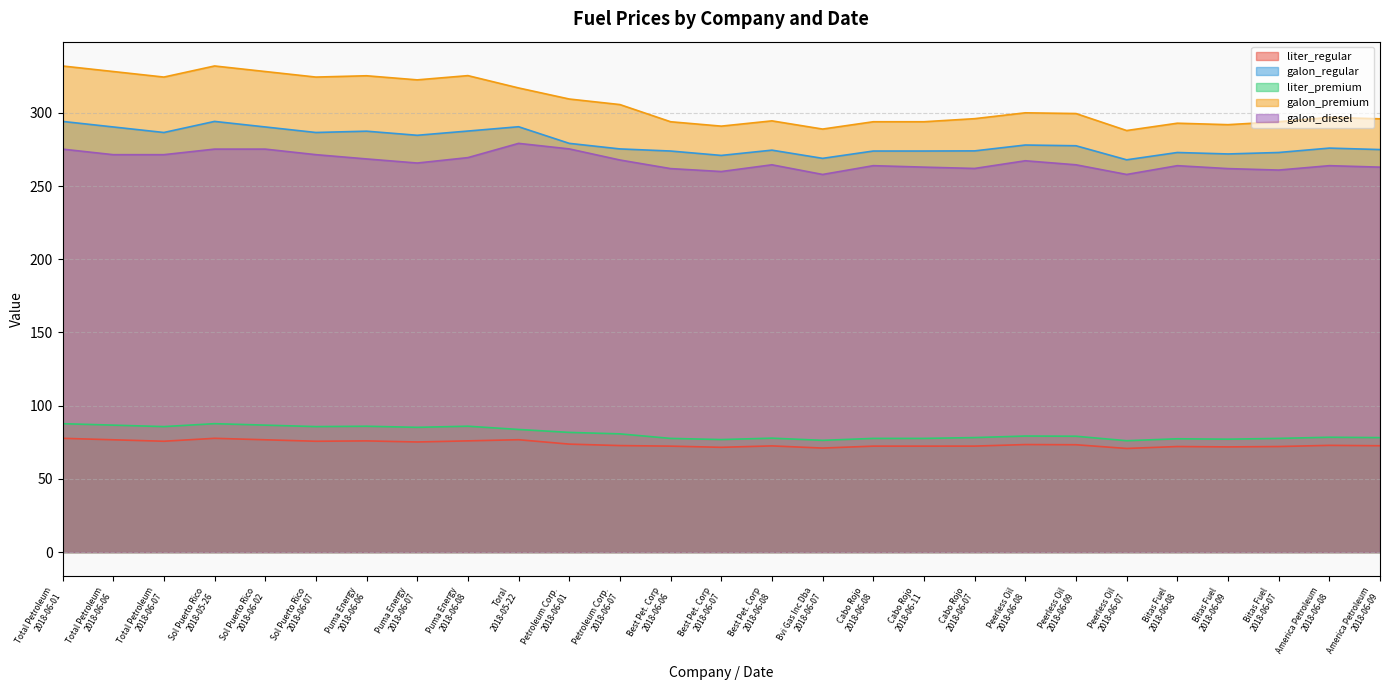

List the labels in order of liter_regular value, smallest first.

Peerless Oil
2018-06-07, Bvi Gas Inc Dba
2018-06-07, Best Pet. Corp
2018-06-07, Bitas Fuel
2018-06-09, Bitas Fuel
2018-06-08, Bitas Fuel
2018-06-07, Best Pet. Corp
2018-06-06, Cabo Rojo
2018-06-08, Cabo Rojo
2018-06-11, Cabo Rojo
2018-06-07, Best Pet. Corp
2018-06-08, America Petroleum
2018-06-09, Petroleum Corp.
2018-06-07, America Petroleum
2018-06-08, Peerless Oil
2018-06-09, Peerless Oil
2018-06-08, Petroleum Corp.
2018-06-01, Puma Energy
2018-06-07, Total Petroleum
2018-06-07, Sol Puerto Rico
2018-06-07, Puma Energy
2018-06-06, Puma Energy
2018-06-08, Total Petroleum
2018-06-06, Sol Puerto Rico
2018-06-02, Toral
2018-05-22, Total Petroleum
2018-06-01, Sol Puerto Rico
2018-05-26